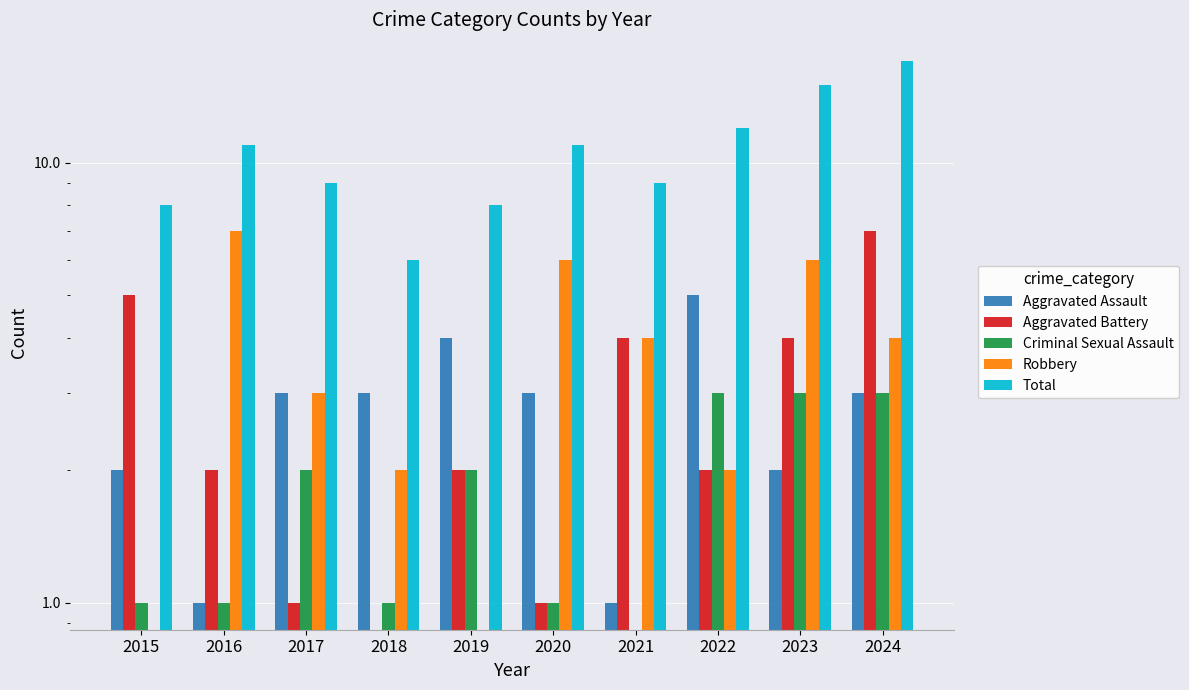

The Robbery series shows 4 at 2024. True or false?

True